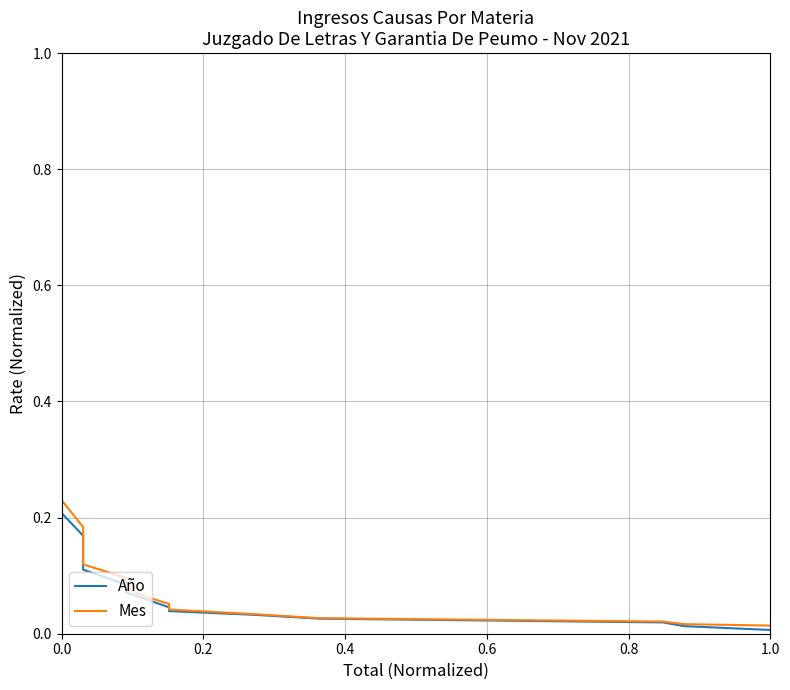

True or false: Mes has a value of 0.0 at 13.

False